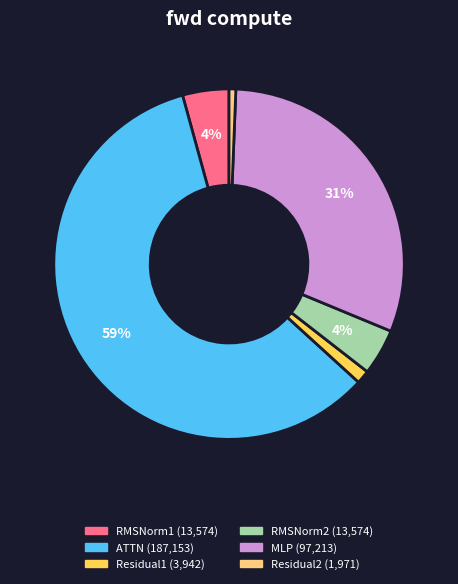

To the nearest percent, what is the difference between the largest and smallest slice percentages?

58%